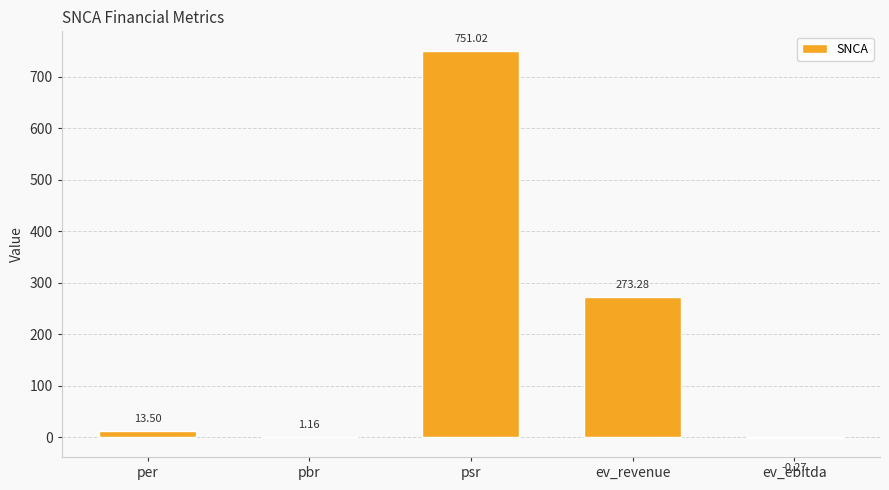

Which label corresponds to the largest value in the chart?

psr